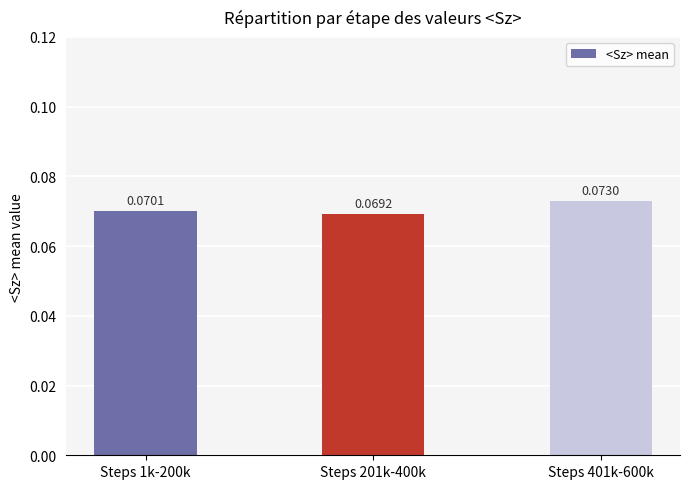

Which has a higher value, Steps 1k-200k or Steps 401k-600k?

Steps 401k-600k